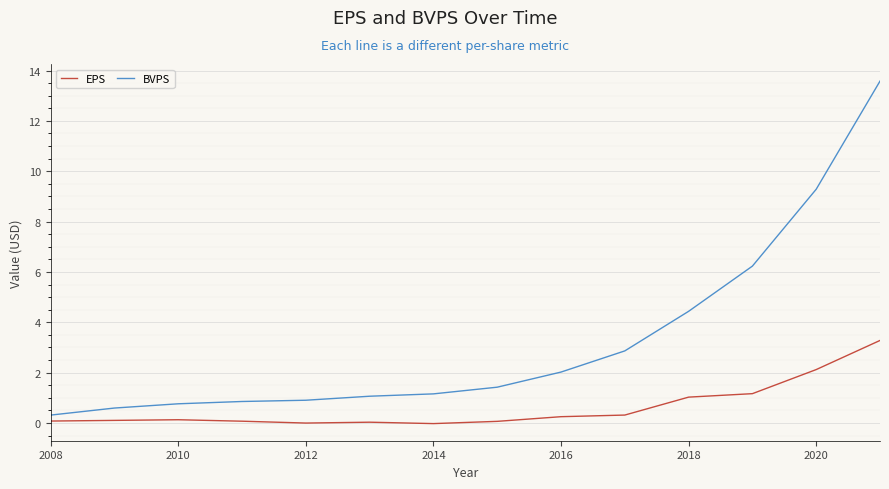

What is the difference between the maximum and minimum values in the BVPS series?

13.3